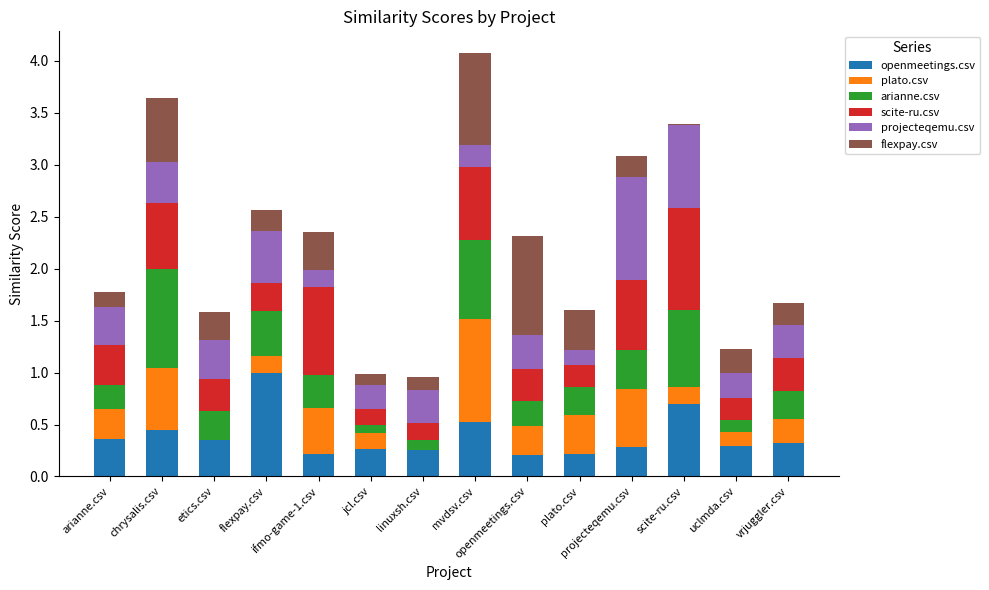

Are the bars horizontal?

No